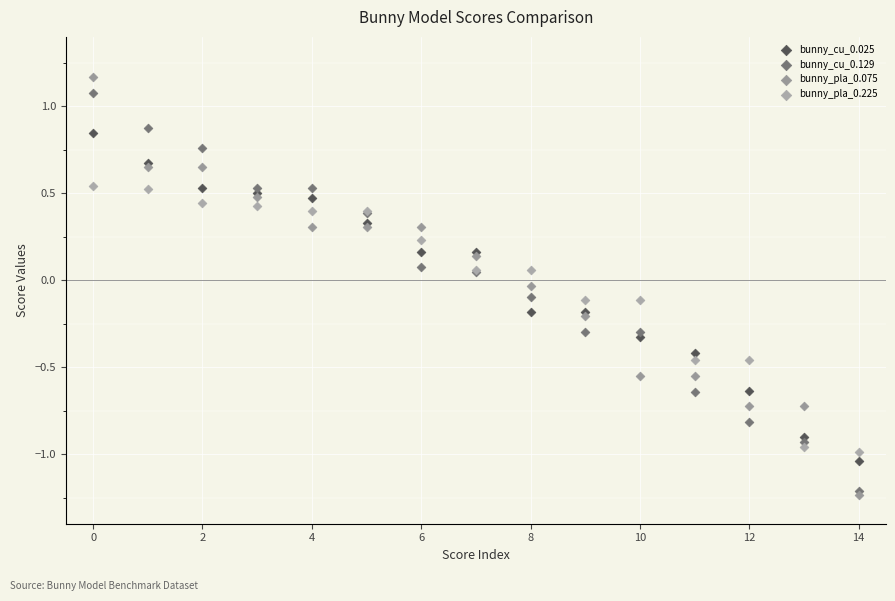

Which series contains the highest Y value?

bunny_pla_0.075